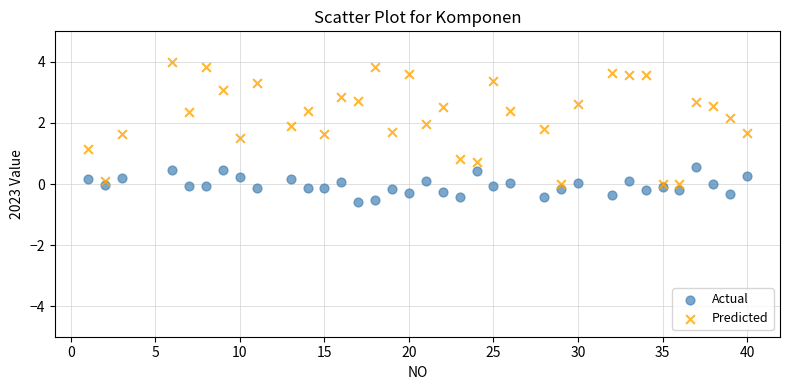

Which series reaches the minimum Y coordinate?

Actual